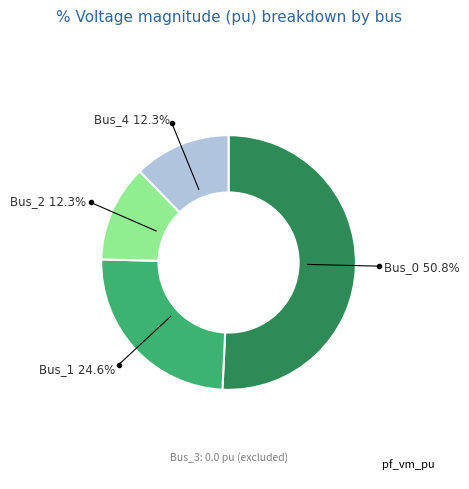

Is there any slice that represents more than half of the pie?

Yes